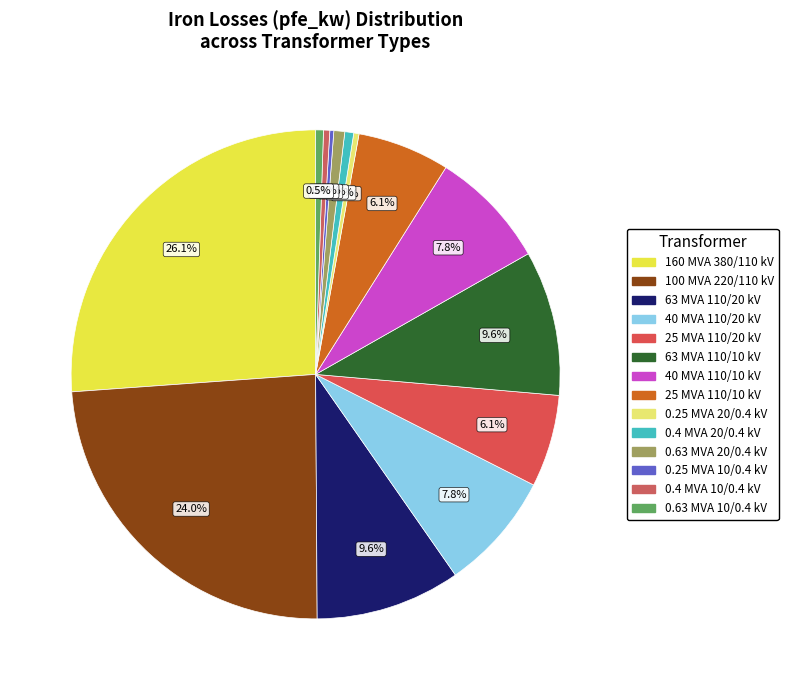

Does any single category account for the majority?

No